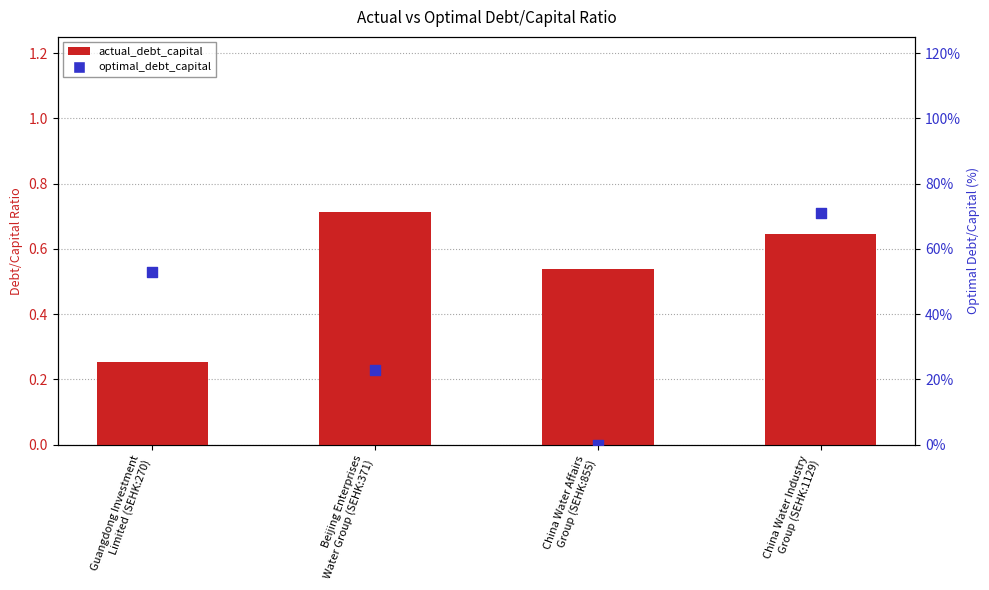

Which series contains the lowest Y value?

optimal_debt_capital